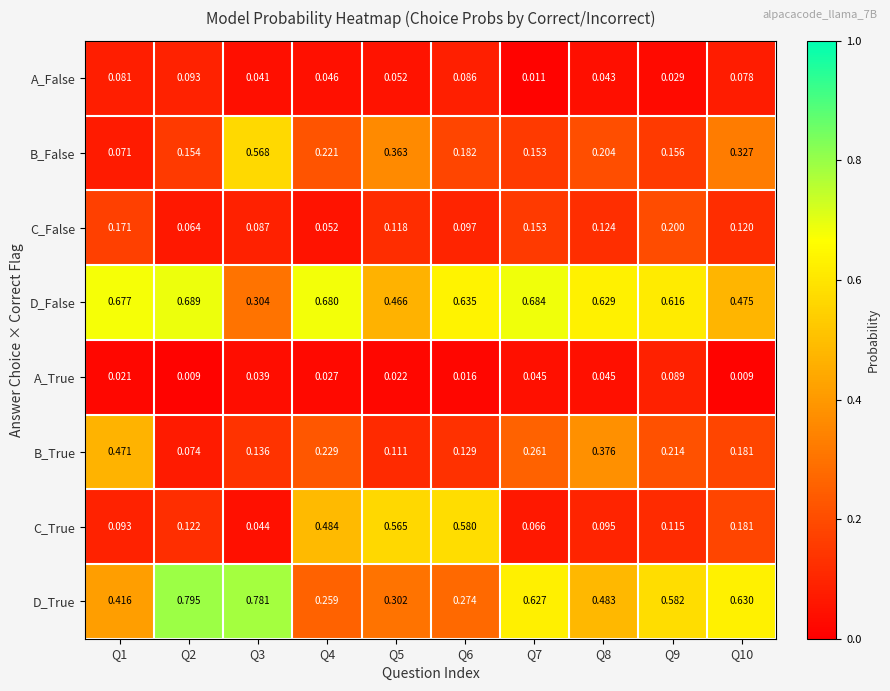

Which series has the largest total across all categories?

D_False